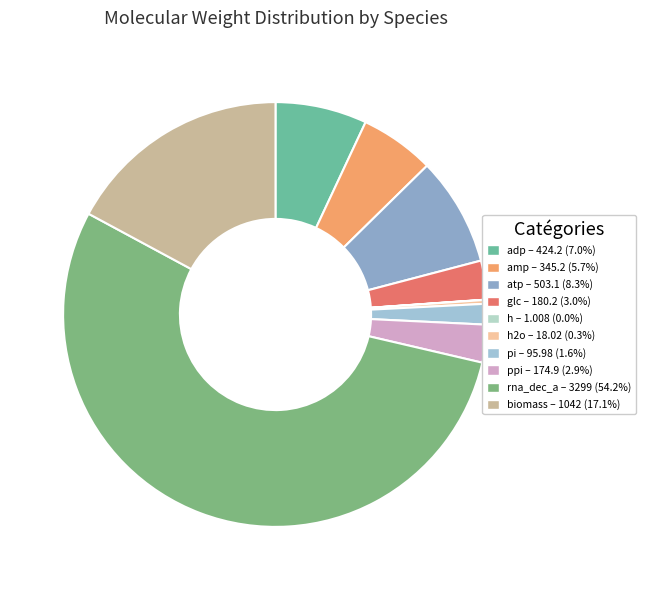

Count the number of slices in the pie.

10